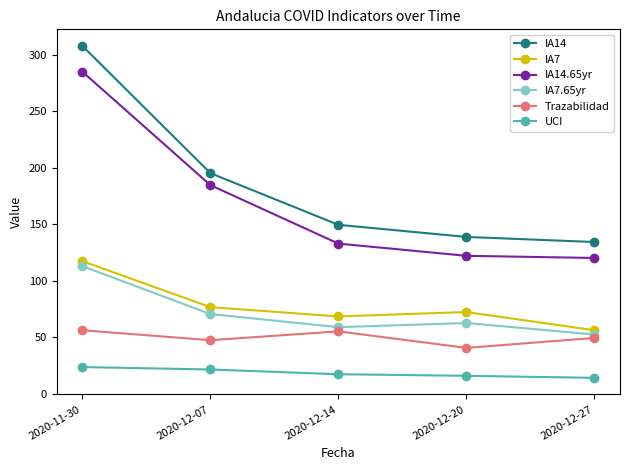

Which series has the largest total across all categories?

IA14